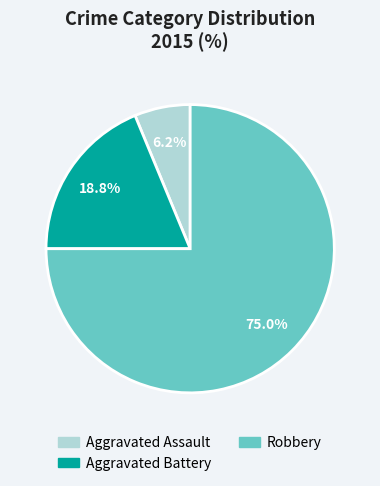

What percentage is the Aggravated Assault slice, to the nearest percent?

6%